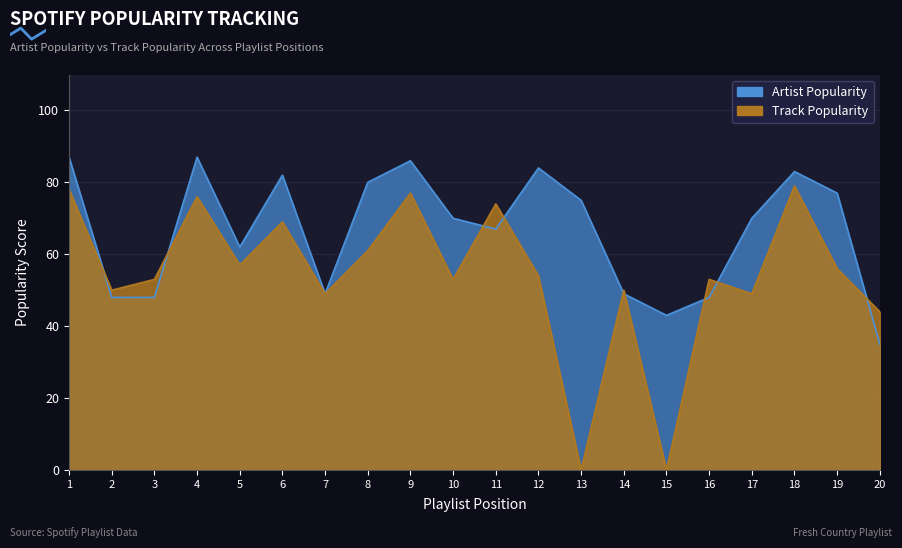

What is the average value of the Artist_Popularity series?

66